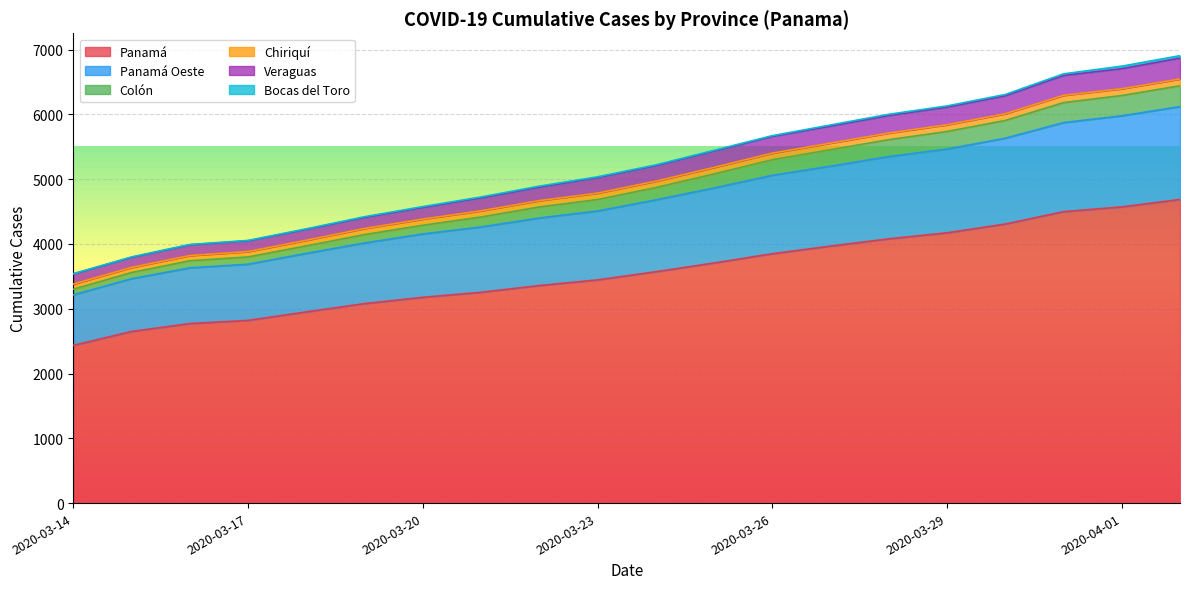

Does the chart display data point markers on the line(s)?

No